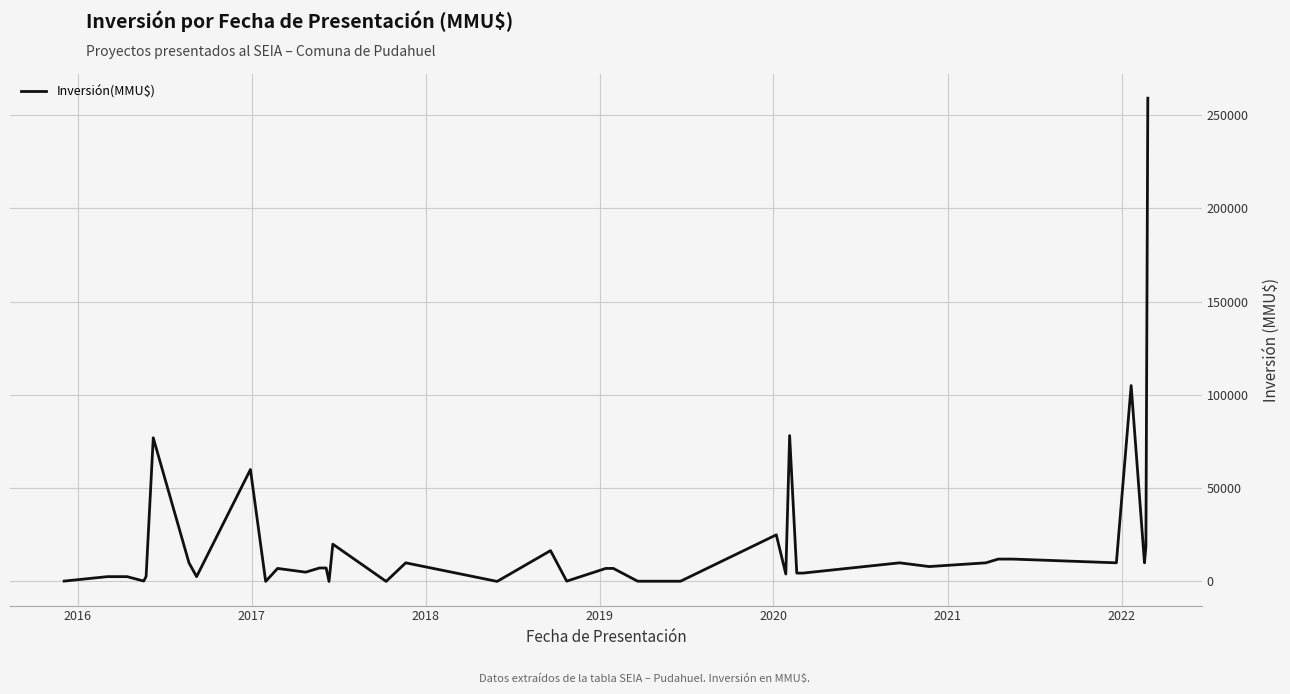

What is the maximum value shown in the chart?

259000